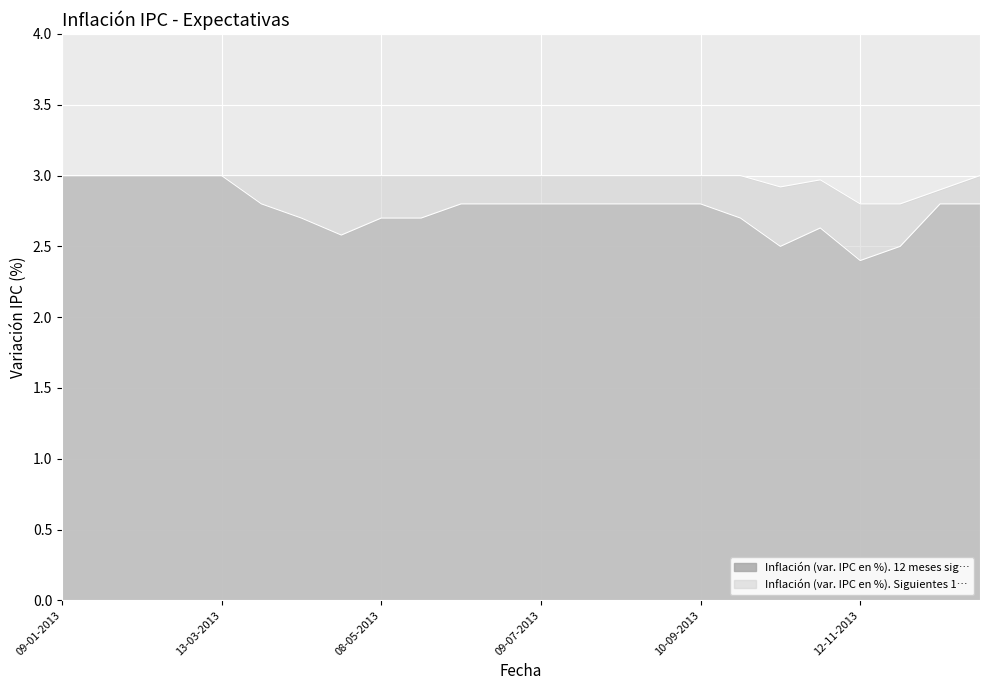

At which label is Inflación (var. IPC en %). 12 meses sig… closest to 2?

12-11-2013